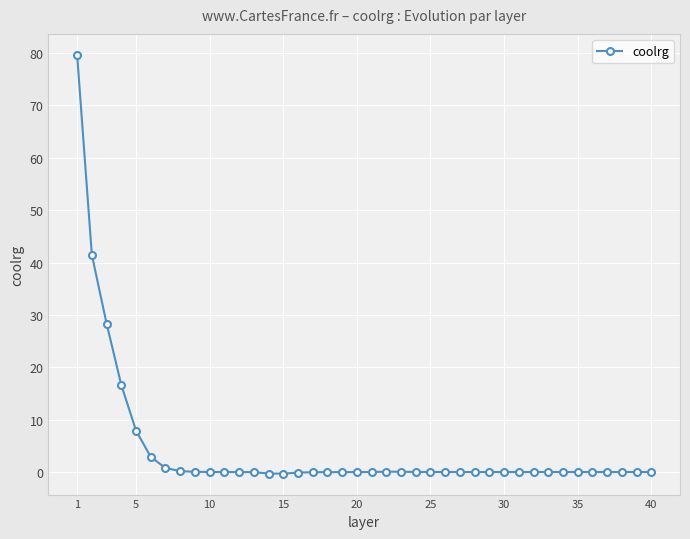

What is the difference between the maximum and minimum values?

80.0